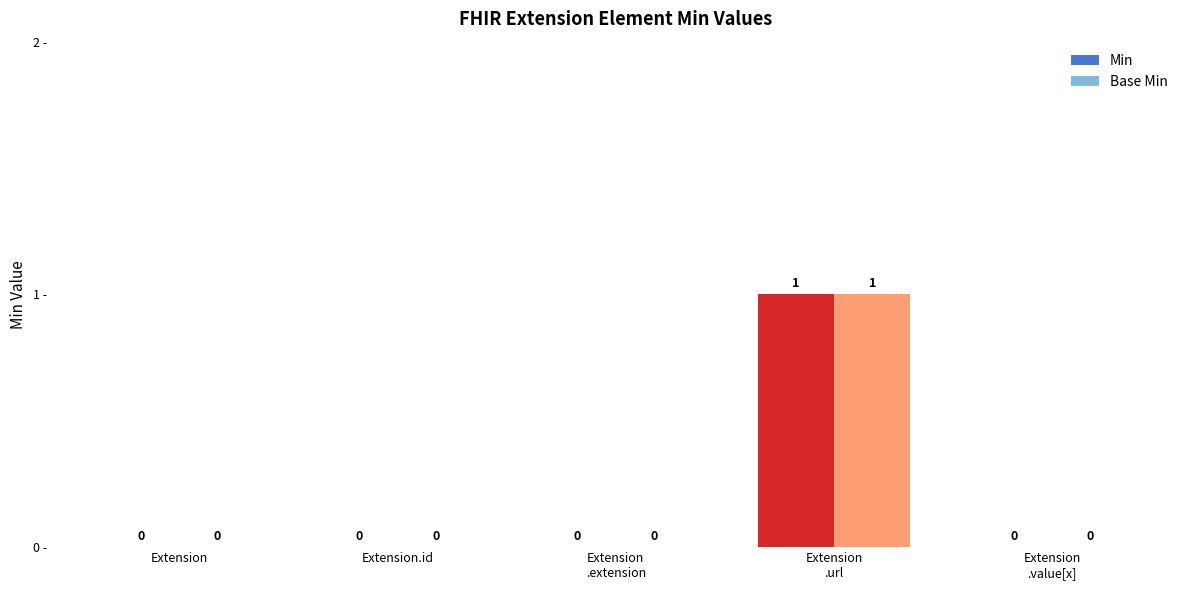

How many Min values are between 0 and 1?

5